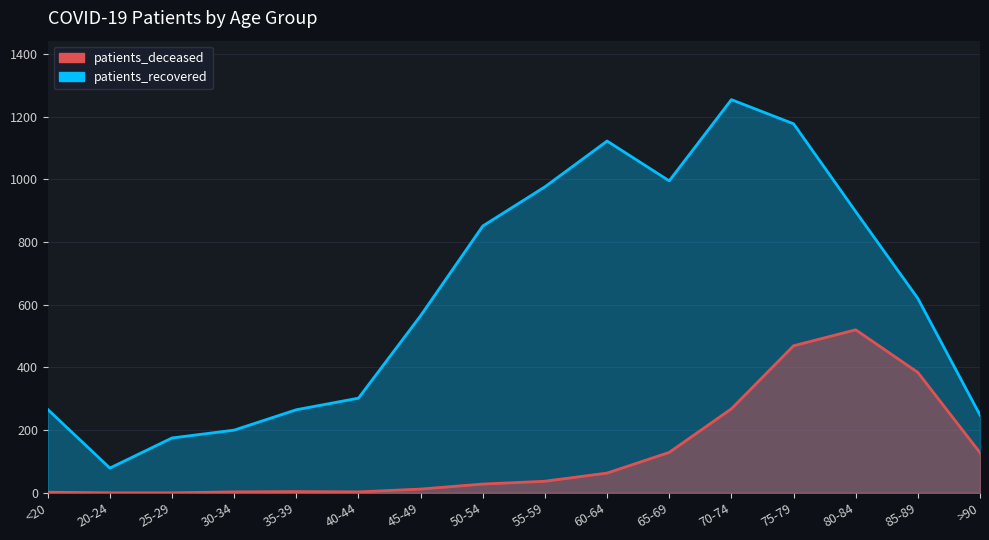

Reading left to right, extract all data points from this chart.

patients_deceased: 2	0	0	3	4	3	12	28	37	63	129	268	469	520	384	128
patients_recovered: 266	79	175	200	265	302	565	851	976	1122	995	1254	1177	897	620	248